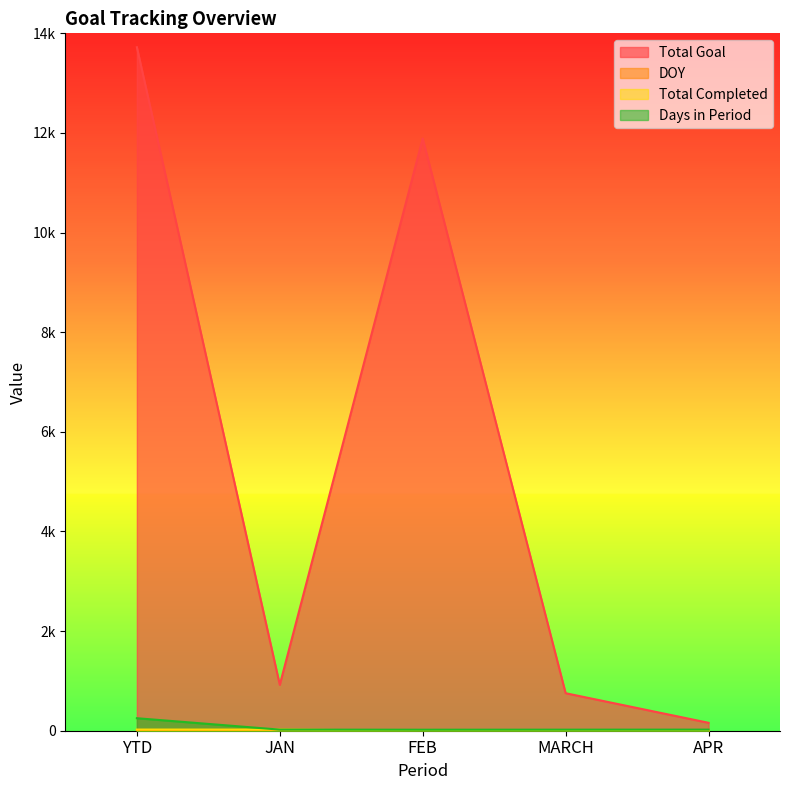

Is it true that Days in Period equals 20 at FEB?

True